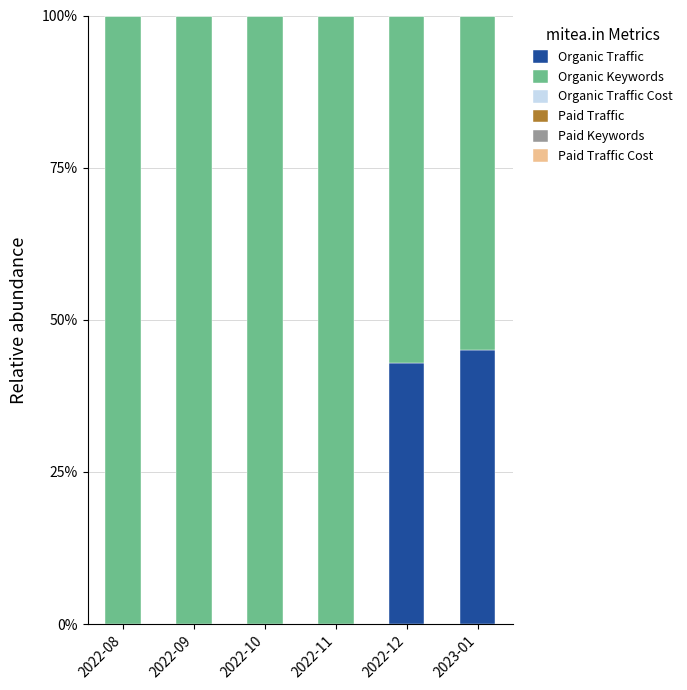

At which label does Organic Traffic reach its peak?

2023-01